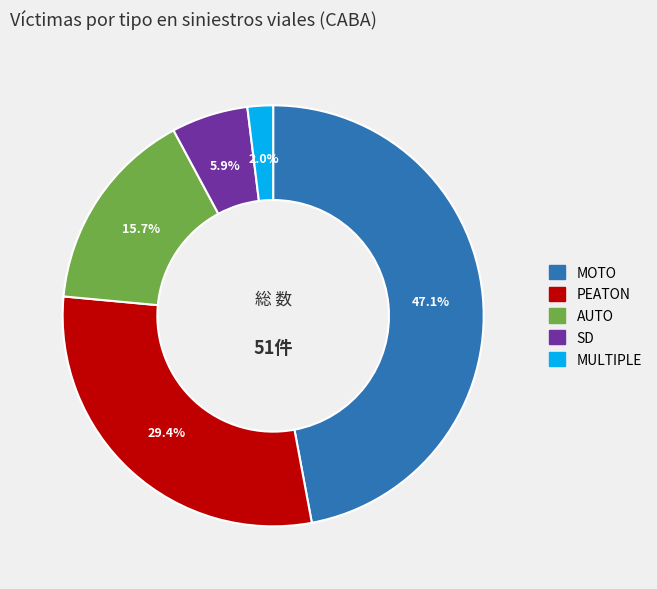

Approximately how many times larger is the value at MULTIPLE compared to SD?

0.3